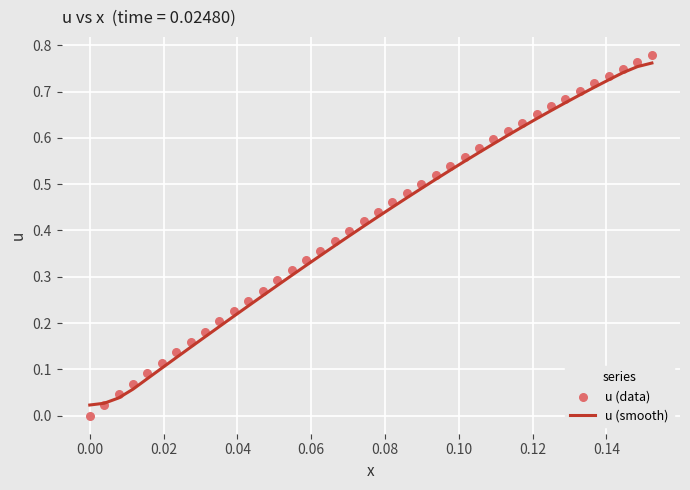

Is the value of u (data) at 0.02 greater than the value of u (smooth) at 0.10?

No